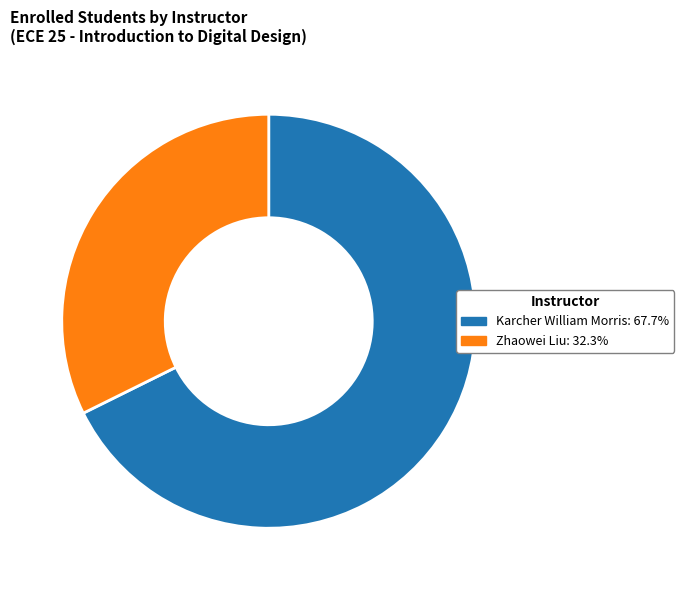

Approximately how many times larger is the value at Karcher William Morris compared to Zhaowei Liu?

2.1